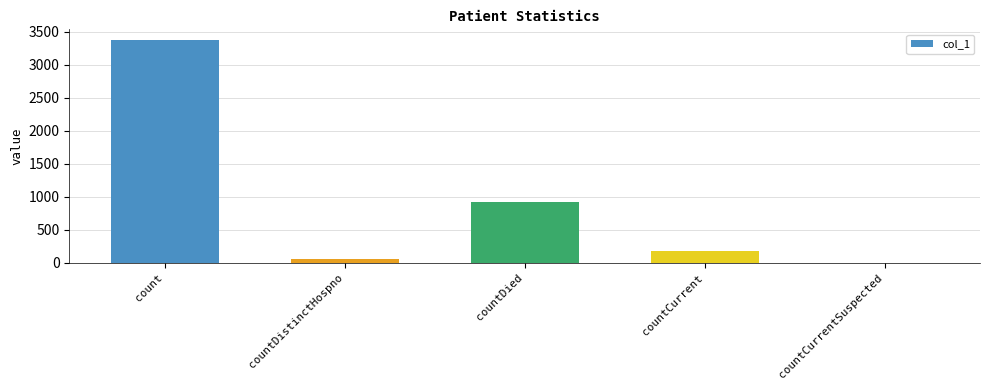

Are the bars horizontal?

No